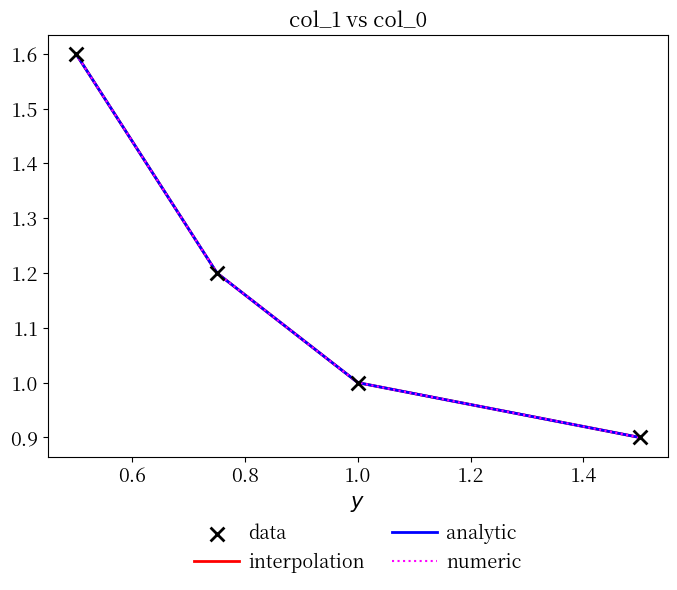

Between 1.0 and 1.5, which is larger?

1.0